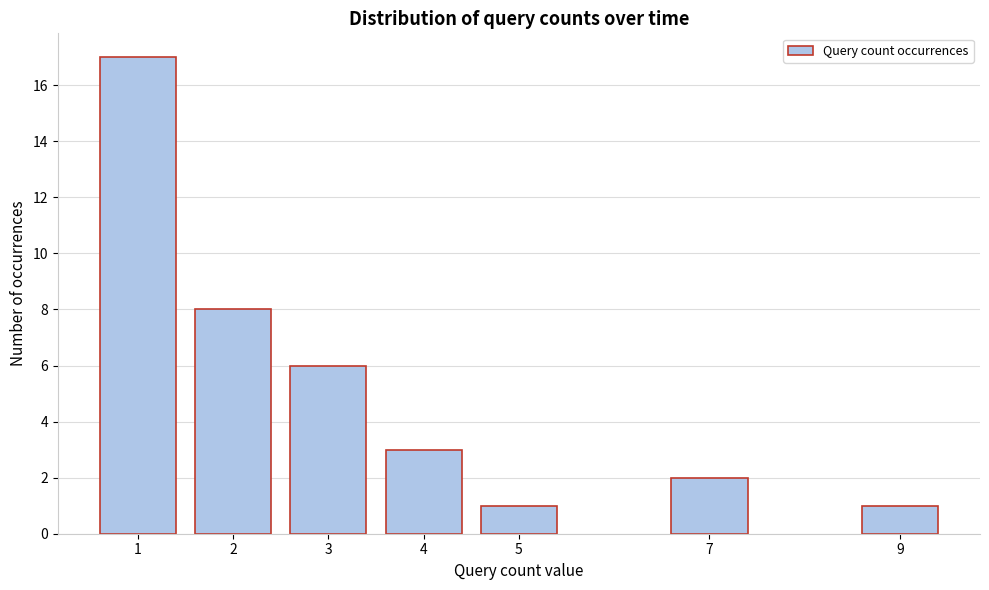

Reading right to left, list all the values displayed in this chart.

9=1	7=2	5=1	4=3	3=6	2=8	1=17